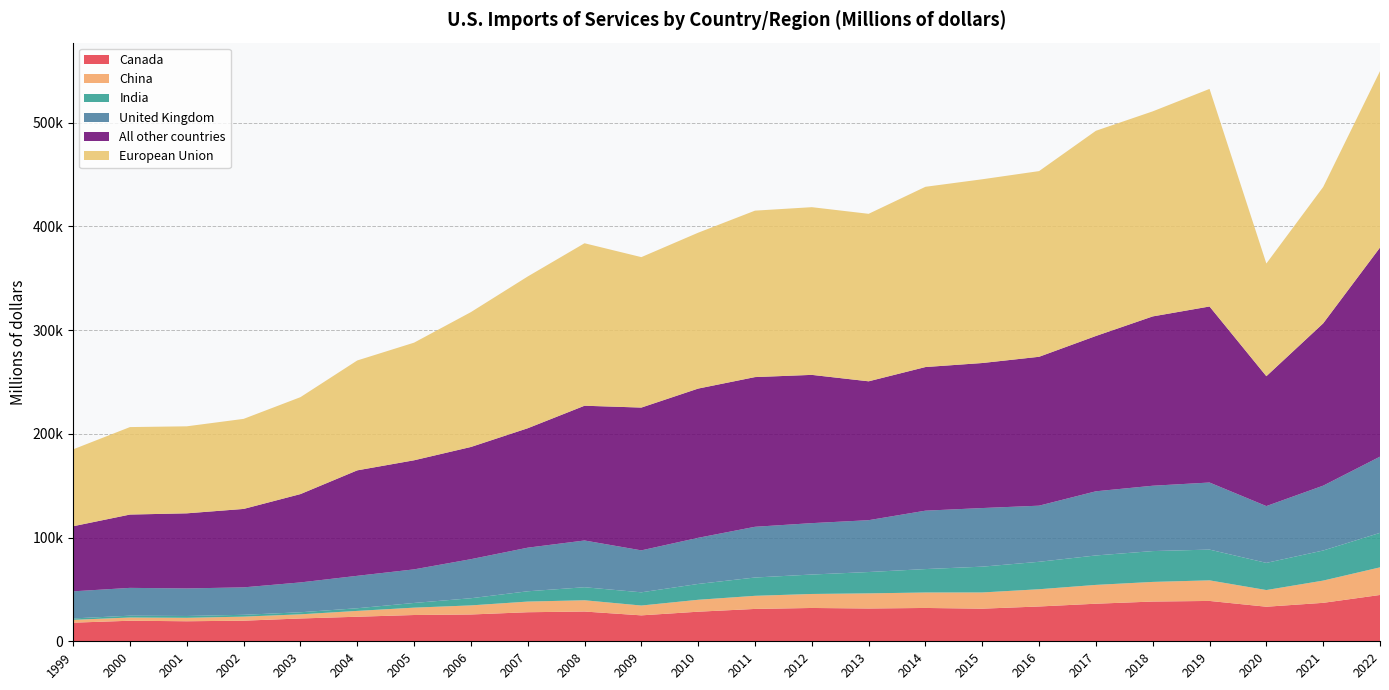

Reading left to right, what are all the values shown in this chart?

Canada: 1999=17943	2000=19802	2001=19311	2002=19857	2003=21986	2004=23670	2005=25327	2006=25827	2007=28011	2008=28680	2009=24991	2010=28518	2011=31188	2012=32114	2013=31611	2014=32128	2015=31443	2016=33546	2017=36216	2018=38302	2019=38897	2020=33314	2021=37064	2022=44647
China: 1999=2722	2000=3109	2001=3315	2002=3905	2003=4002	2004=5629	2005=7092	2006=8766	2007=10274	2008=10867	2009=9475	2010=11493	2011=12643	2012=13494	2013=14578	2014=14906	2015=15625	2016=16628	2017=18133	2018=18930	2019=19844	2020=16072	2021=21444	2022=26622
India: 1999=1366	2000=1777	2001=1779	2002=1768	2003=1989	2004=2554	2005=4530	2006=6901	2007=9916	2008=12550	2009=12740	2010=15257	2011=17644	2012=18739	2013=20574	2014=22576	2015=24869	2016=26455	2017=28389	2018=29720	2019=29640	2020=26193	2021=29007	2022=33247
United Kingdom: 1999=26122	2000=26801	2001=26546	2002=26453	2003=28763	2004=31251	2005=32374	2006=37653	2007=42024	2008=45069	2009=40436	2010=44481	2011=48886	2012=49542	2013=49965	2014=56296	2015=56496	2016=54090	2017=61845	2018=62992	2019=64655	2020=54752	2021=62501	2022=73452
All other countries: 1999=62745	2000=70672	2001=72390	2002=75593	2003=85147	2004=101659	2005=105152	2006=108152	2007=115122	2008=129893	2009=137638	2010=143841	2011=144304	2012=142912	2013=133870	2014=138439	2015=139792	2016=143520	2017=149711	2018=163210	2019=169682	2020=125192	2021=156442	2022=201575
European Union: 1999=74117	2000=84323	2001=83873	2002=86811	2003=93422	2004=105928	2005=113381	2006=129992	2007=146285	2008=156613	2009=145017	2010=150251	2011=160436	2012=161649	2013=161451	2014=173746	2015=177124	2016=178984	2017=197801	2018=197654	2019=209732	2020=108629	2021=131458	2022=170045